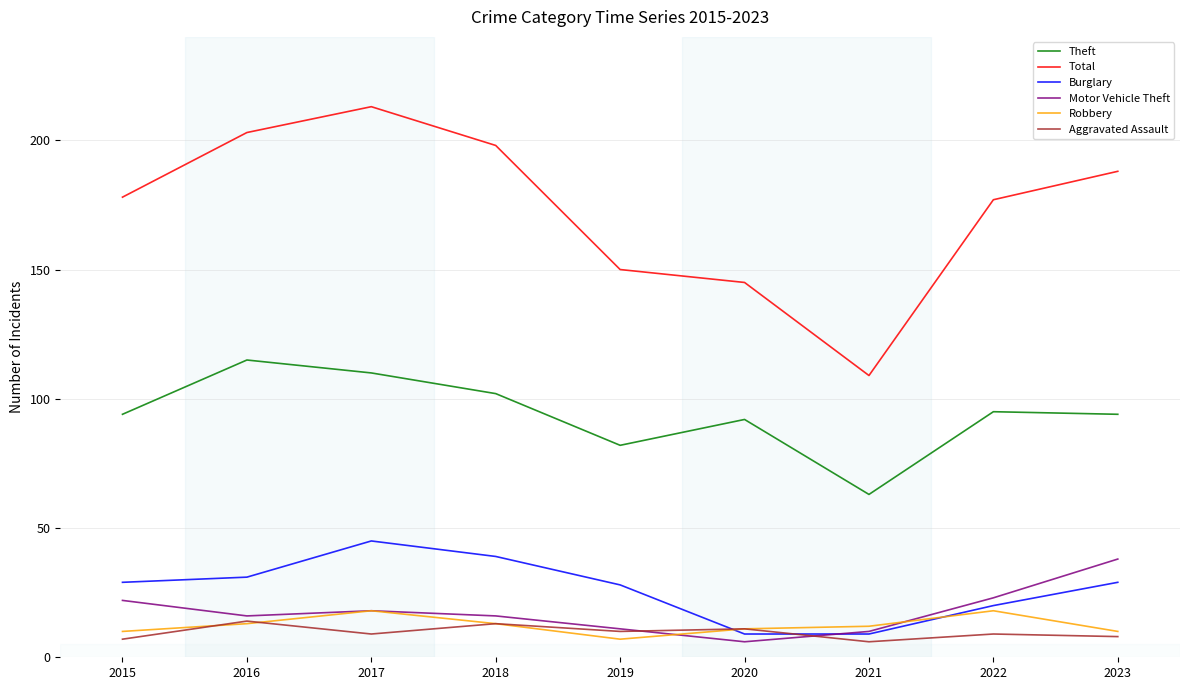

What is the highest value of the Motor Vehicle Theft series?

38